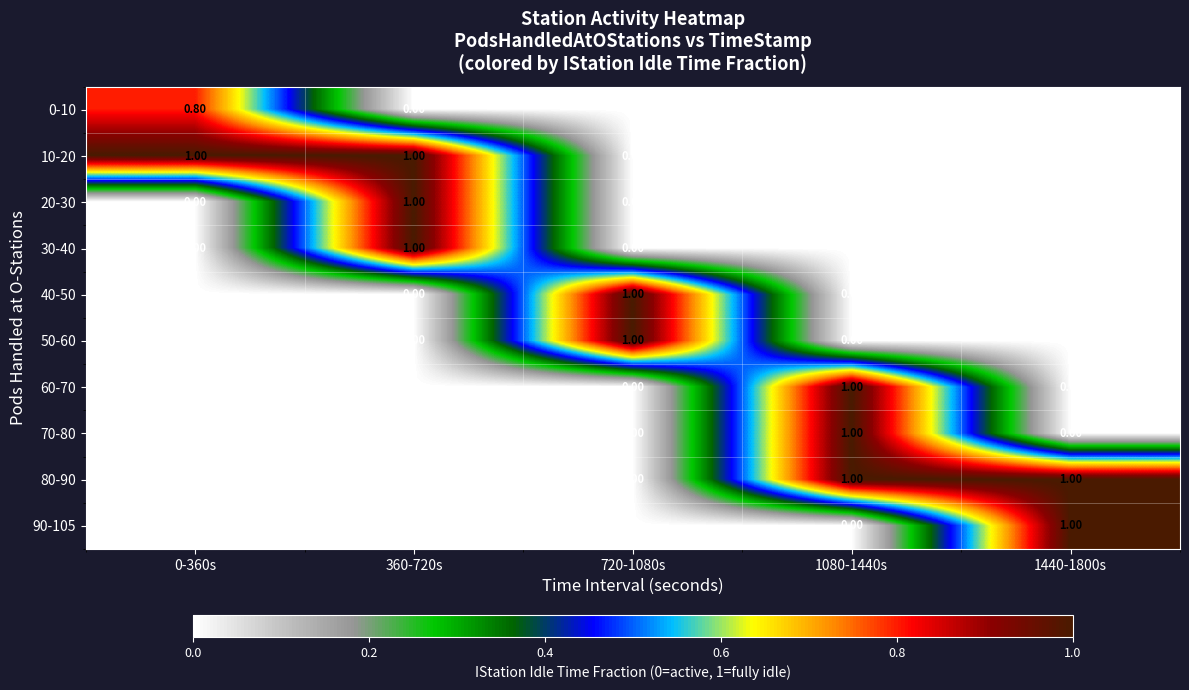

What is the spread (max minus min) of values at 1440-1800s?

1.0